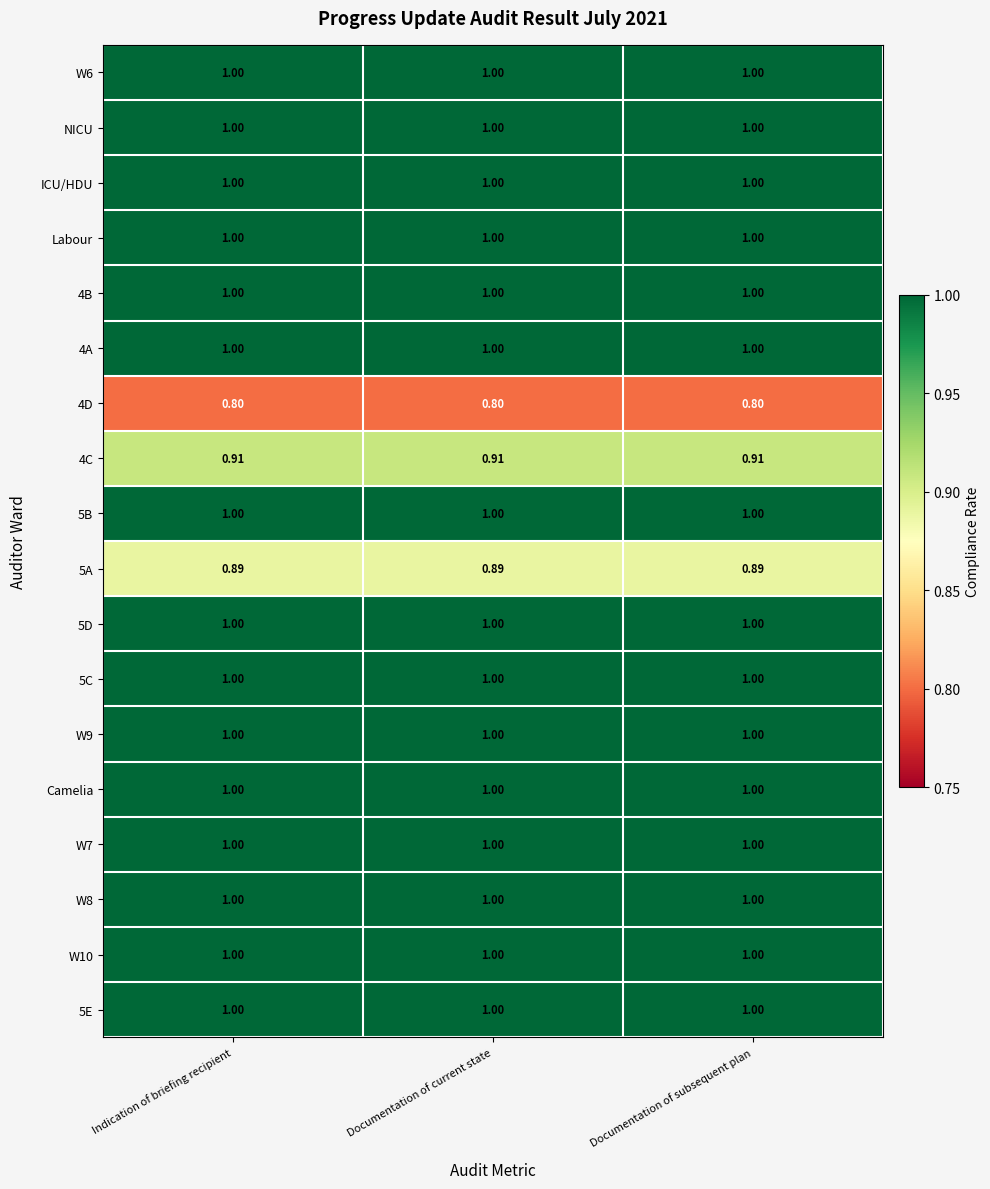

Count the number of data series in this chart.

18